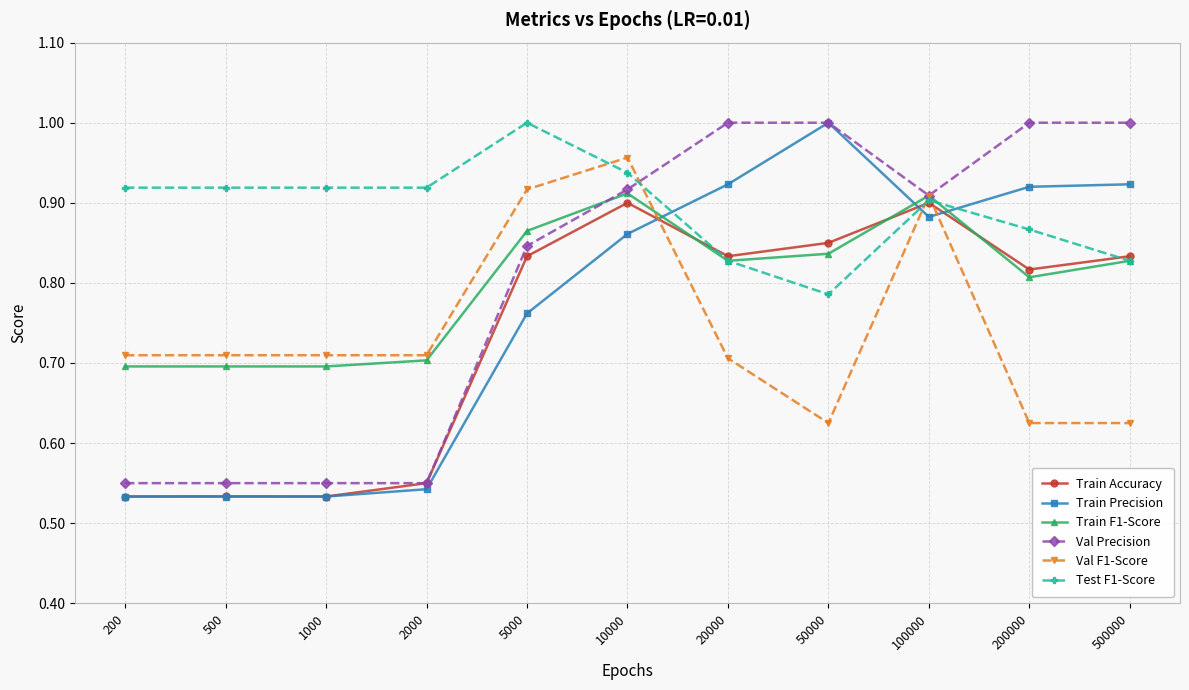

The Val F1-Score series shows 0.9 at 5000. True or false?

True